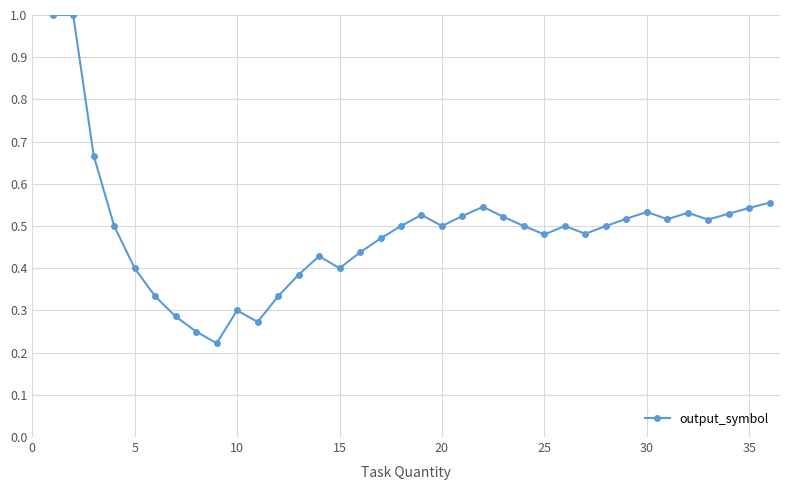

What is the sum of all values?

17.5